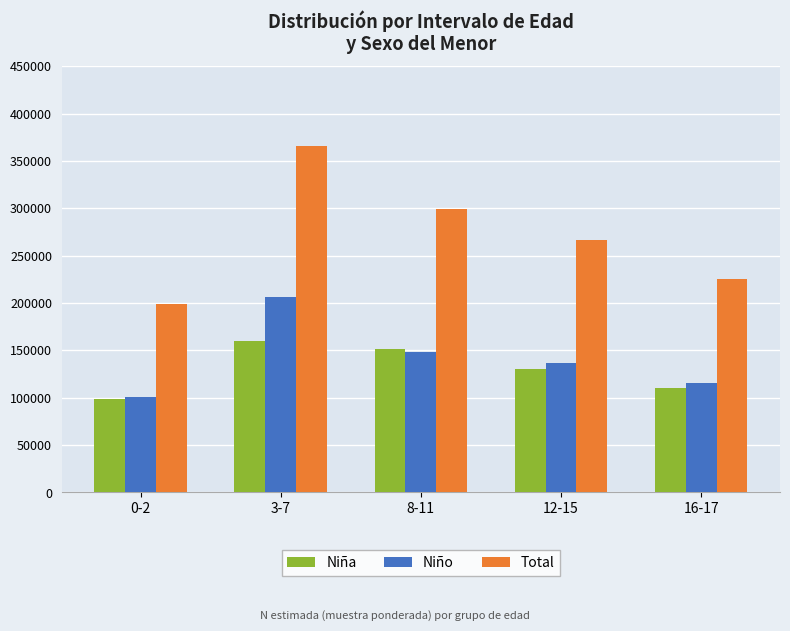

What is the average value of the Niño series?

141511